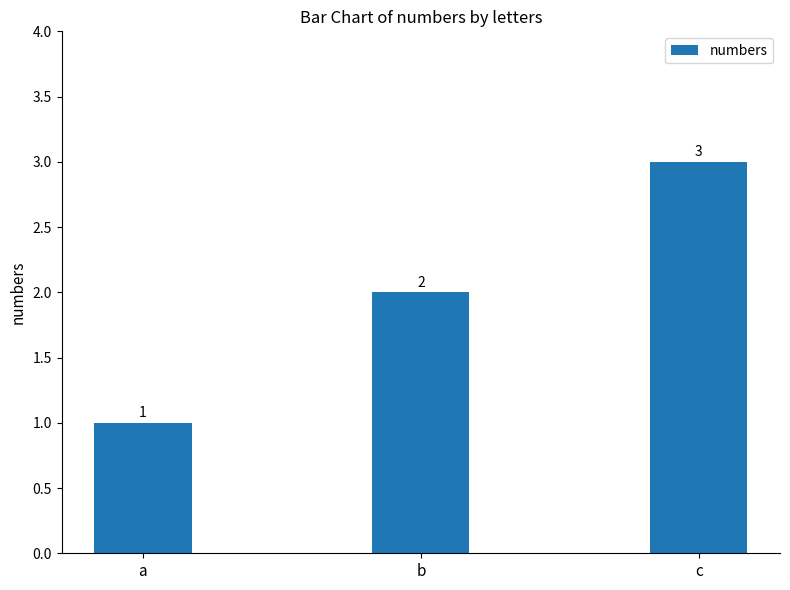

Which has a higher value, c or b?

c